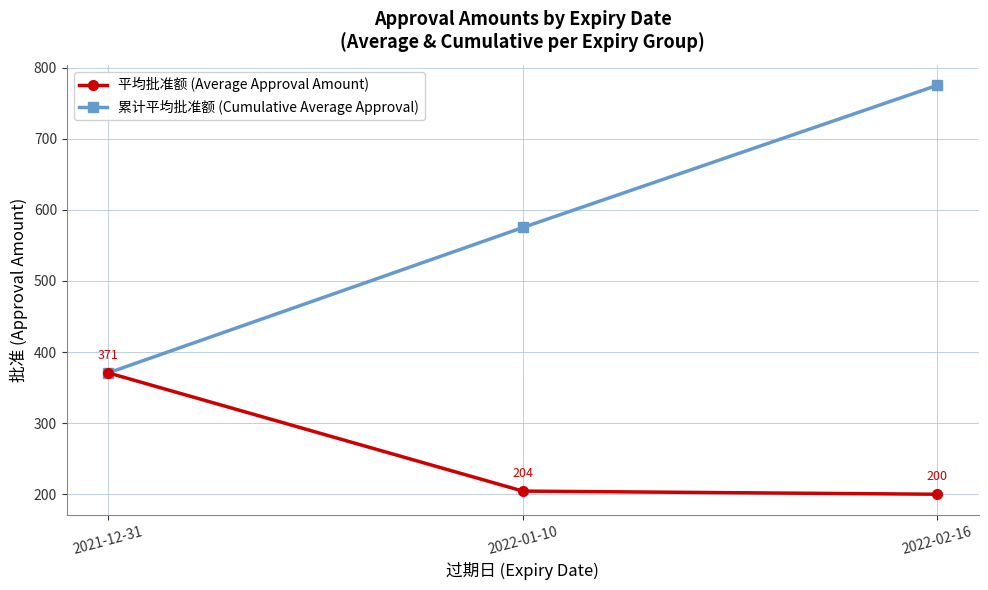

Which series has the largest total across all categories?

累计平均批准额 (Cumulative Average Approval)